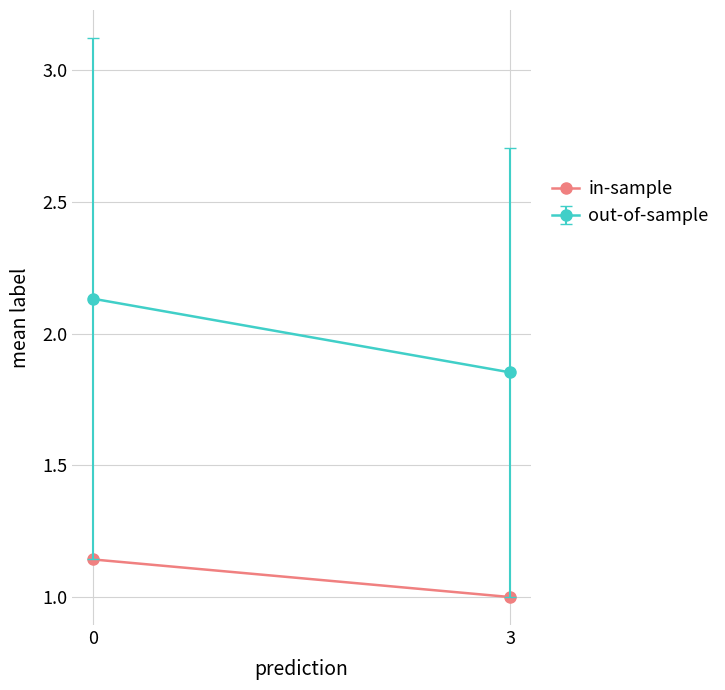

What is the average value?

1.1